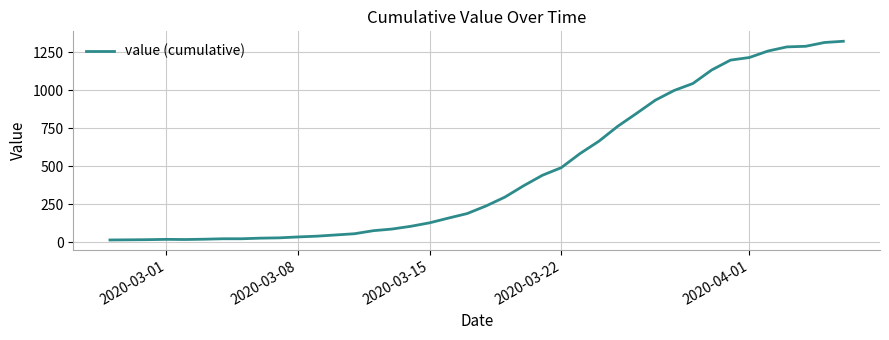

What is the difference between the second highest and minimum values?

1300